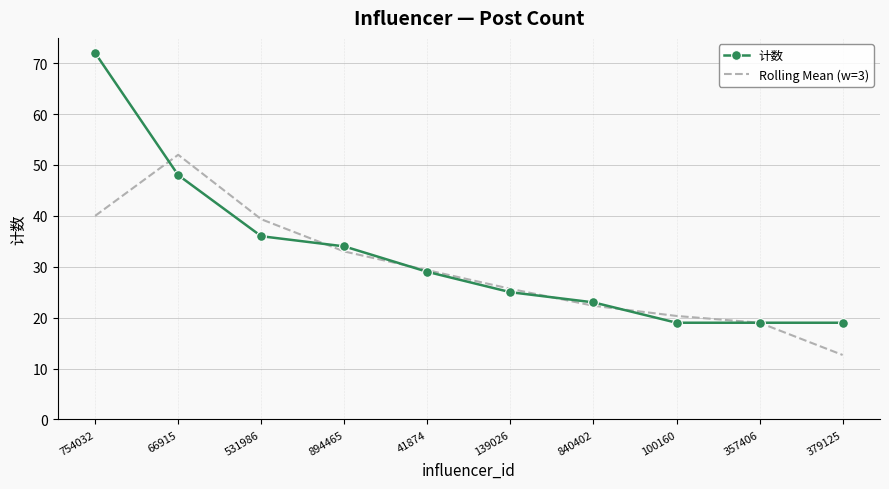

Count the number of categories in the chart.

10